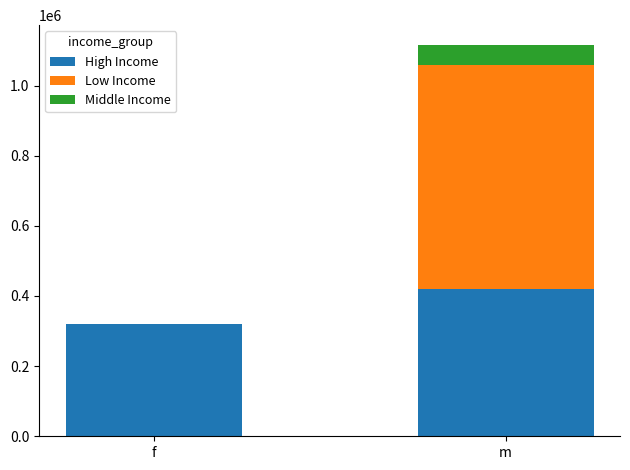

Is it true that High Income equals 743129 at m?

False